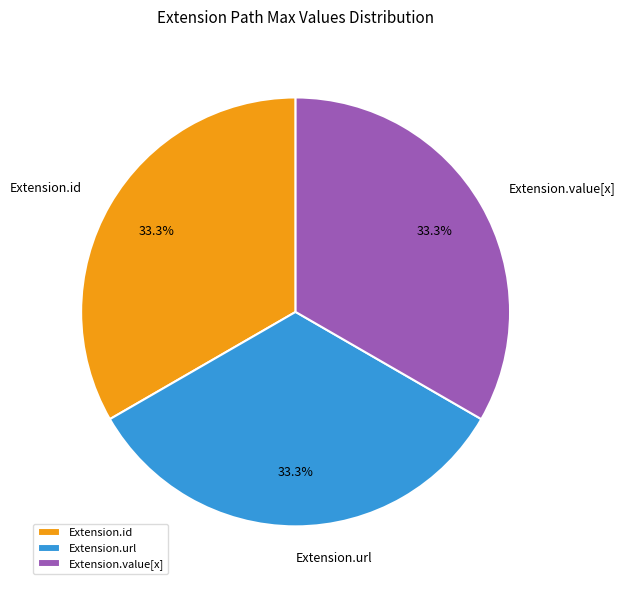

Approximately how many times larger is the value at Extension.url compared to Extension.id?

1.0